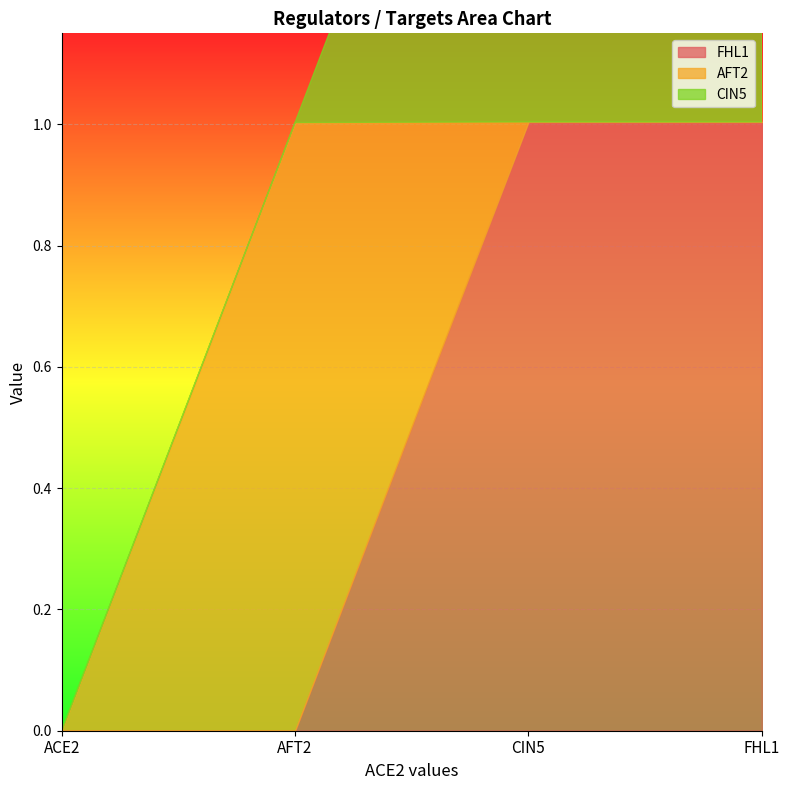

Rank the categories by CIN5 value from highest to lowest.

CIN5, FHL1, ACE2, AFT2